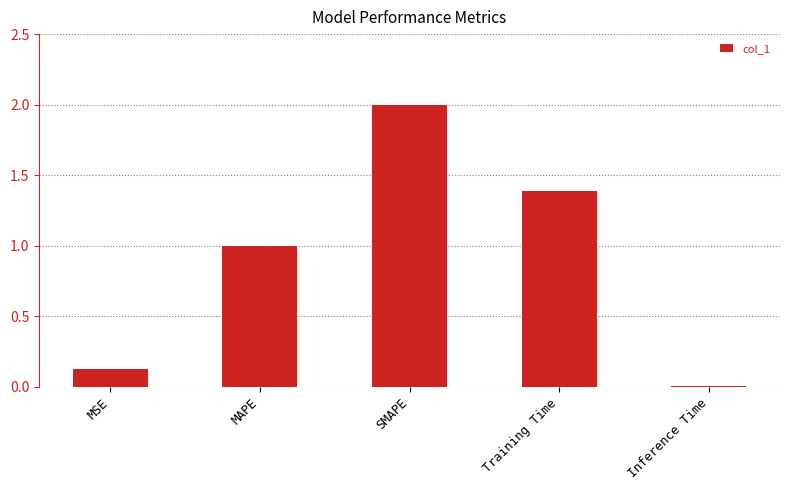

At which category does the chart reach its peak across all series?

SMAPE